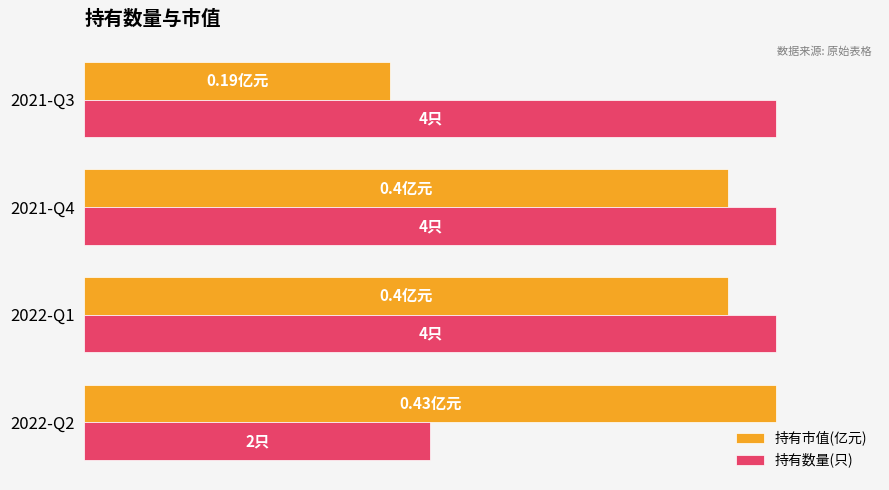

List the series in order of their overall mean, lowest first.

持有市值(亿元), 持有数量(只)